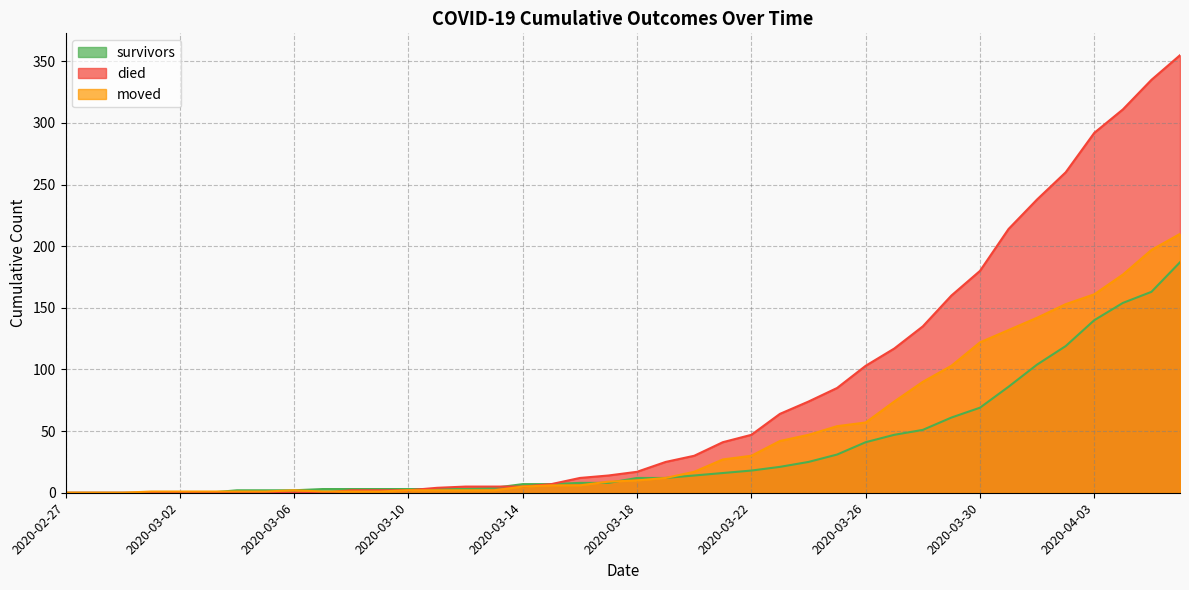

Which series ends up on top after the final intersection of died and moved?

died